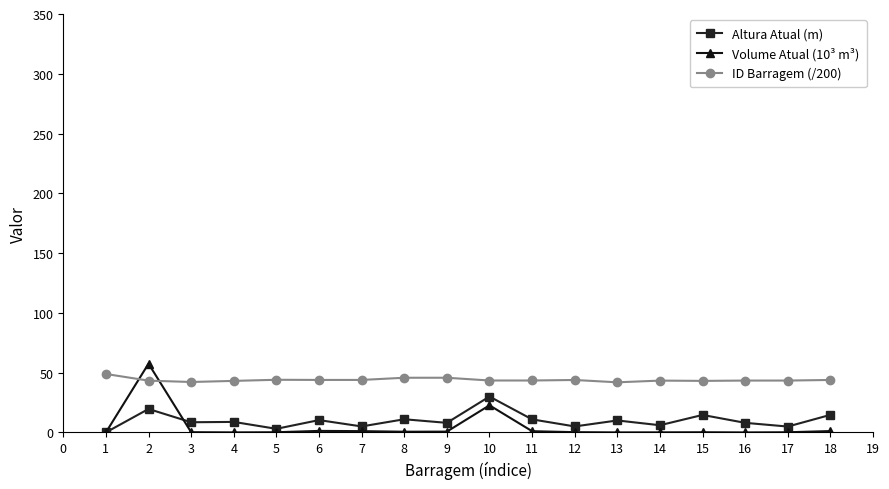

Does the chart have visible grid lines?

No